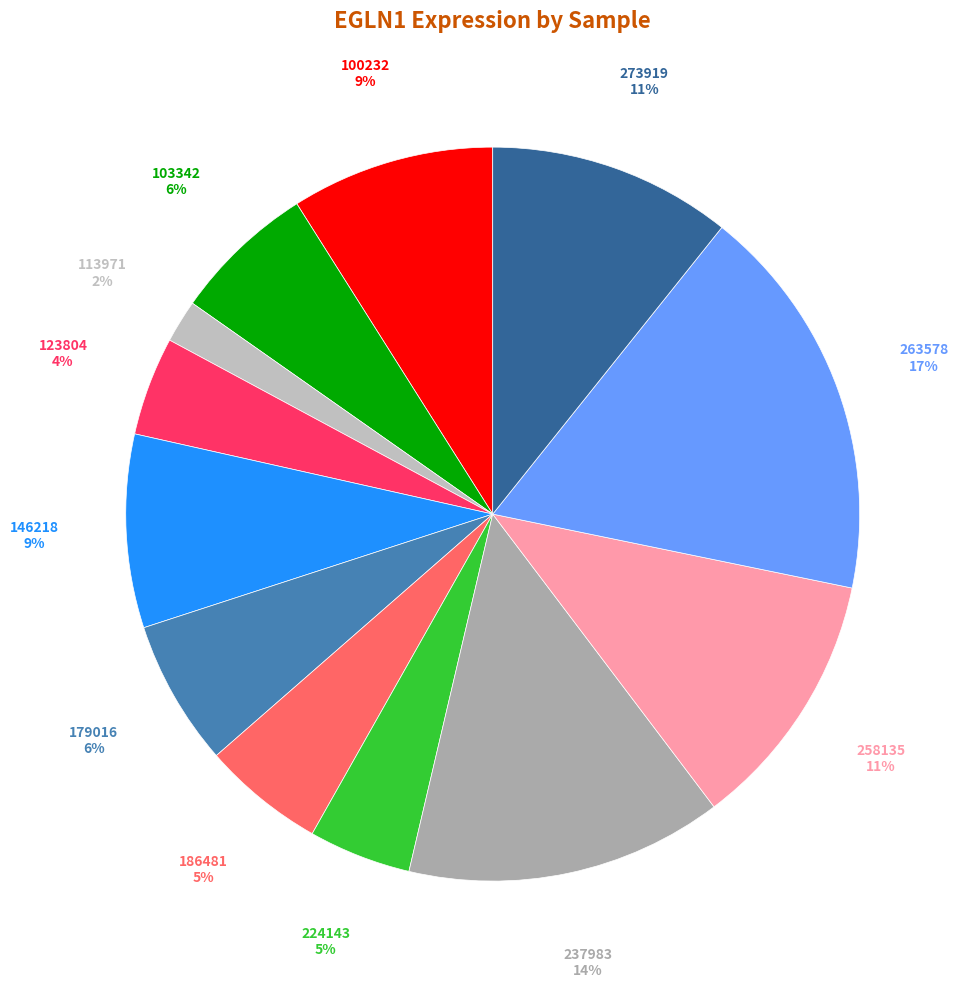

Is there a majority slice in this chart?

No